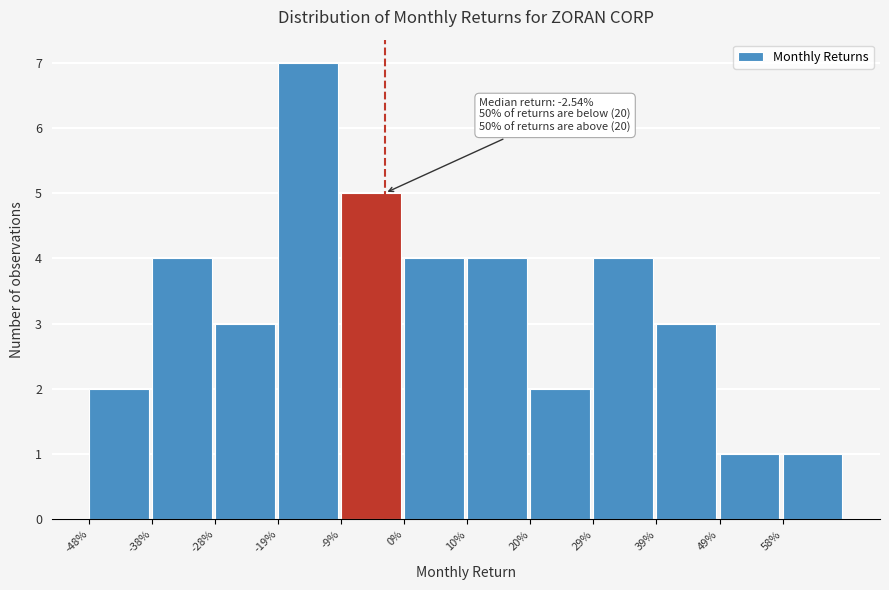

Reading left to right, extract all data points from this chart.

2	4	3	7	5	4	4	2	4	3	1	1